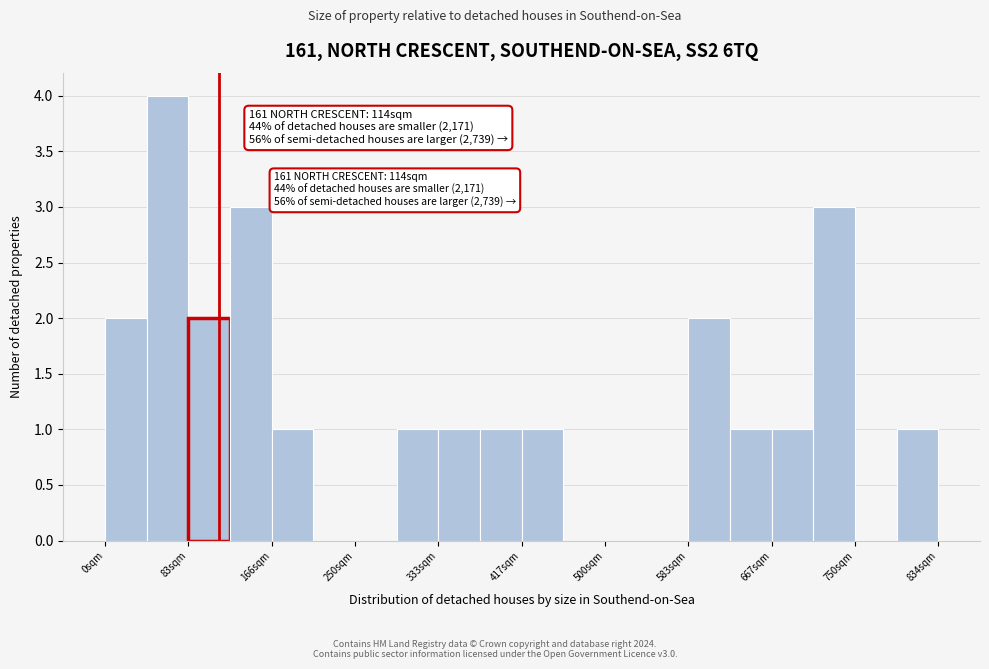

Over which range of the x-axis is the bar tallest?

40 to 80